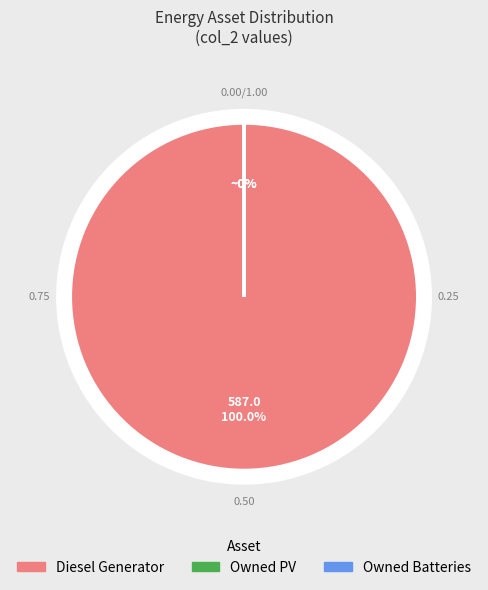

How many slices are in this pie chart?

3